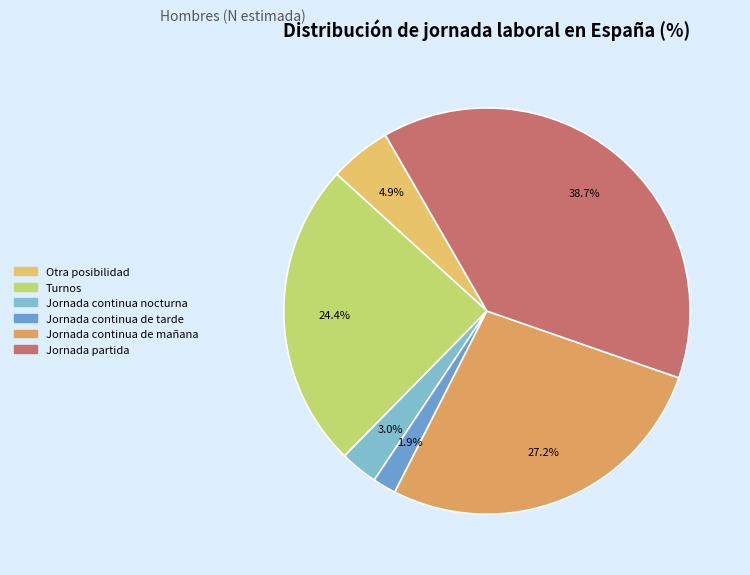

To the nearest percent, what is the difference between the largest and smallest slice percentages?

37%